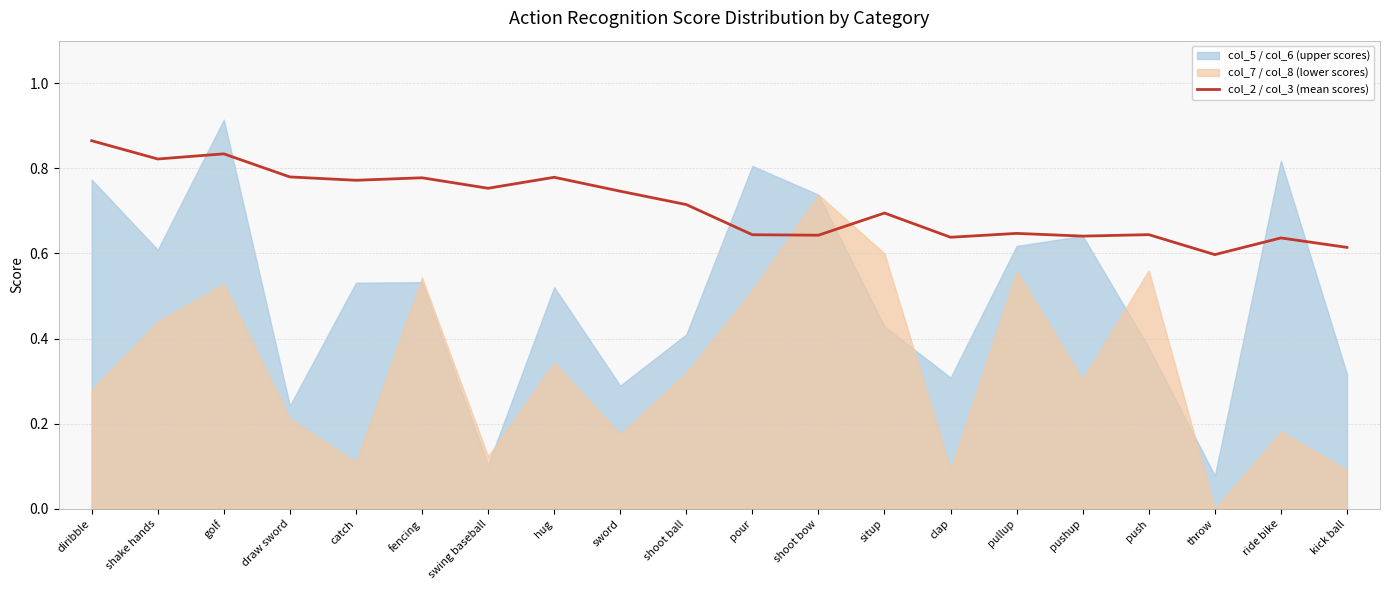

What is the label of the 15th point from the left?

pullup